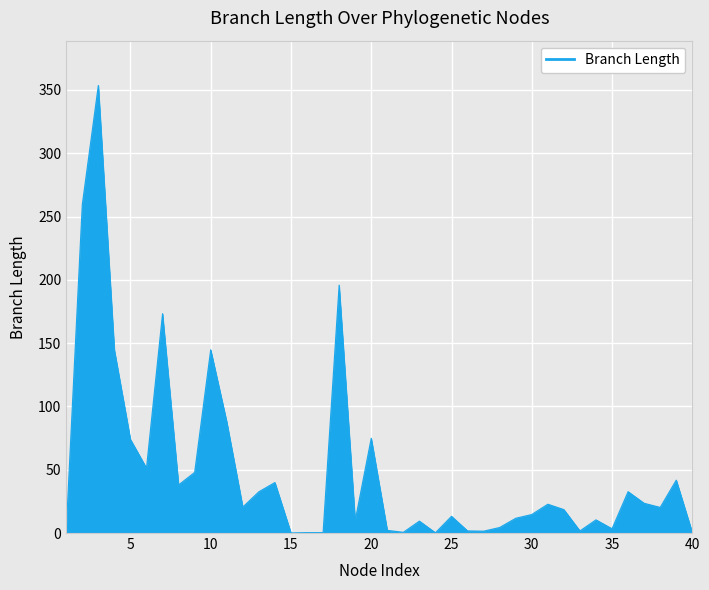

What is the average value?

49.6